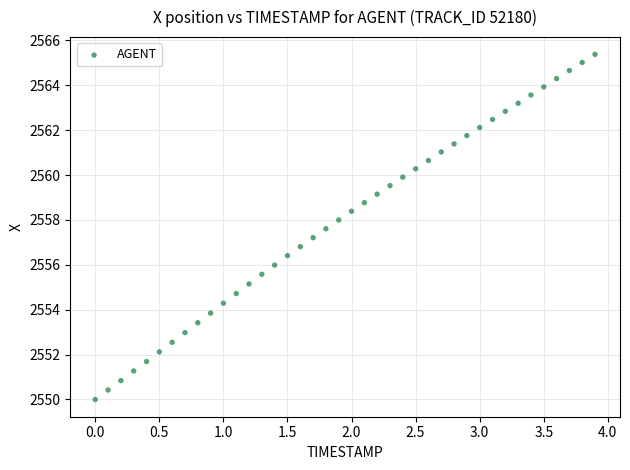

What is the range of X values (max minus min)?

3.9